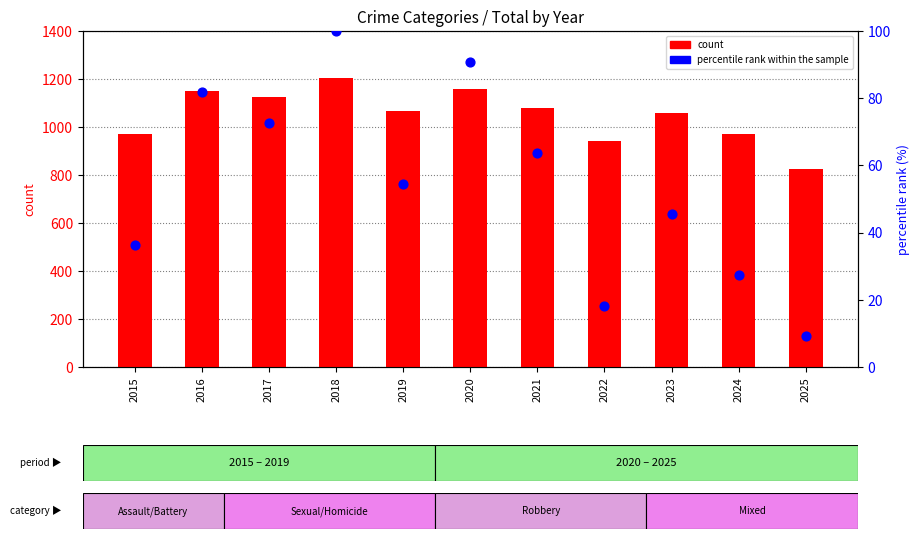

Which series has the widest spread of Y values?

count